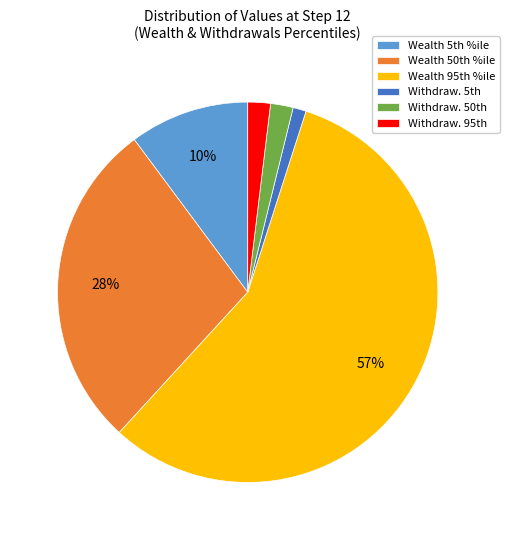

To the nearest percent, what is the average slice percentage?

17%